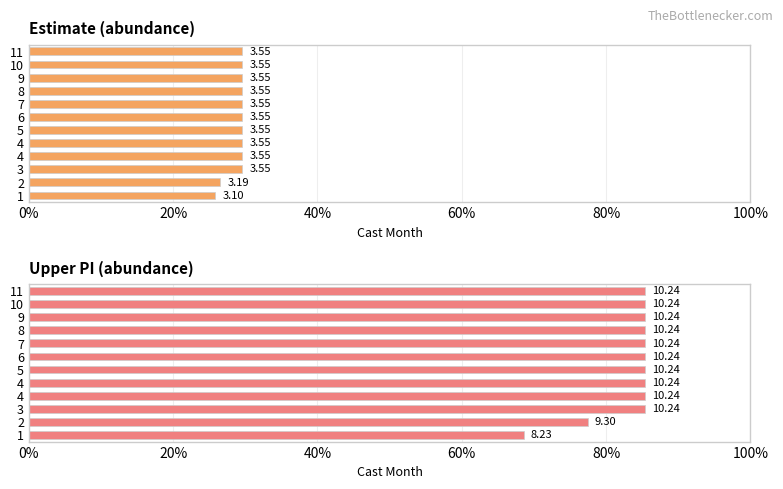

How many bars are there in each group?

2